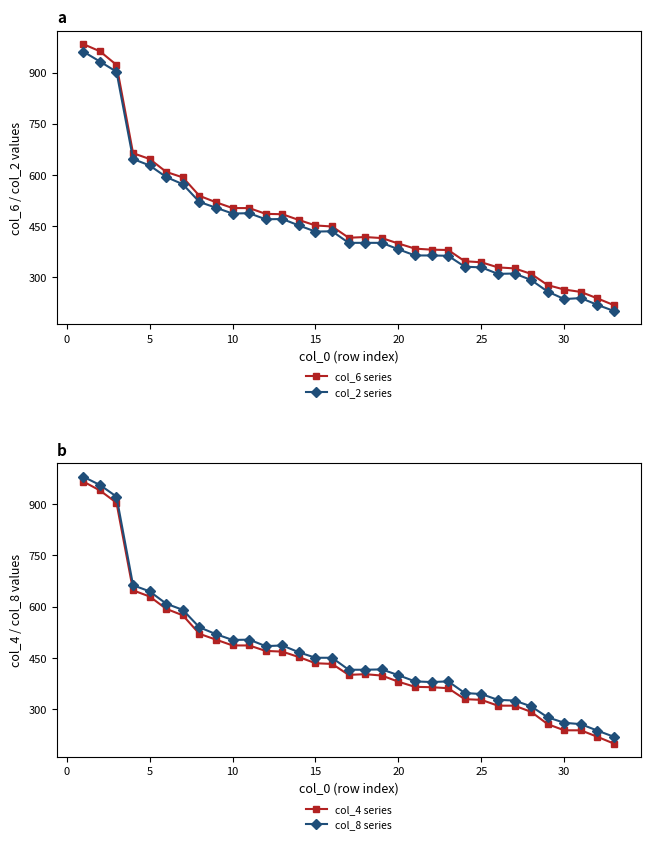

What is the minimum value for col_6 series?

218